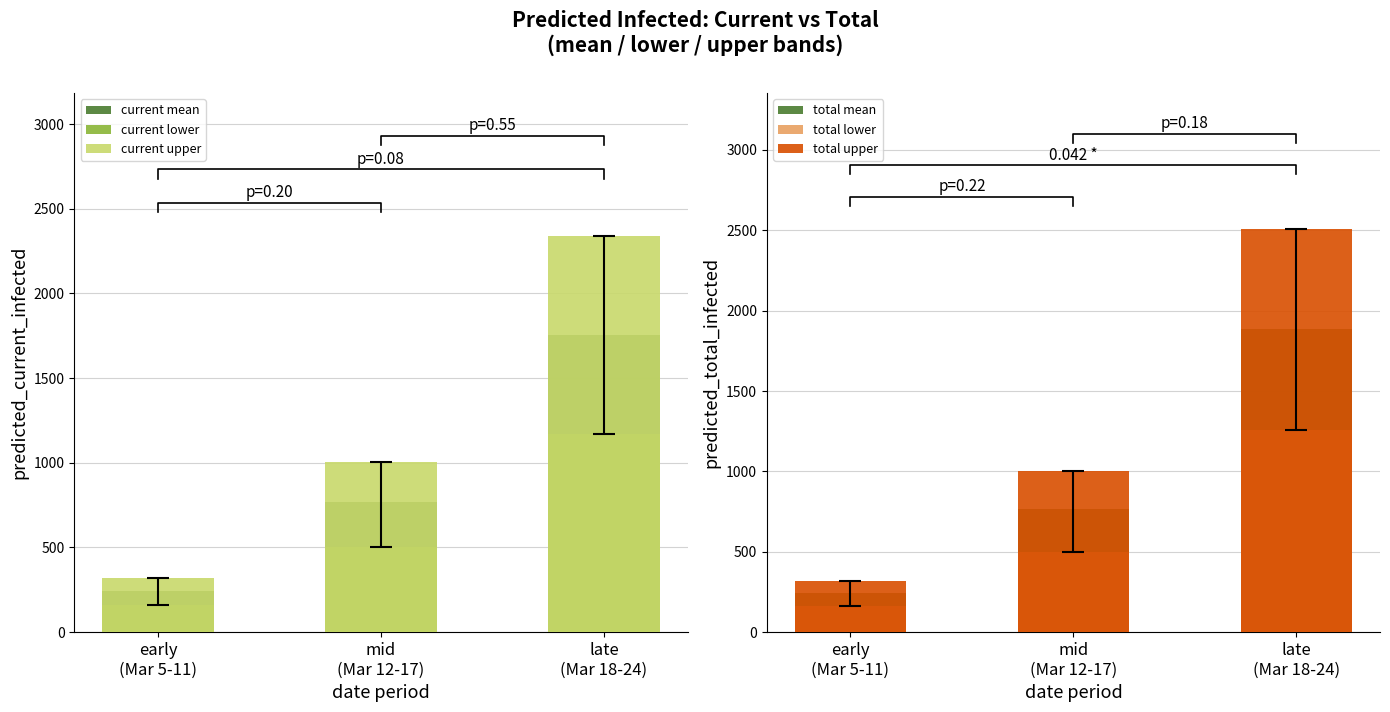

What position from the right is late
(Mar 18-24)?

1